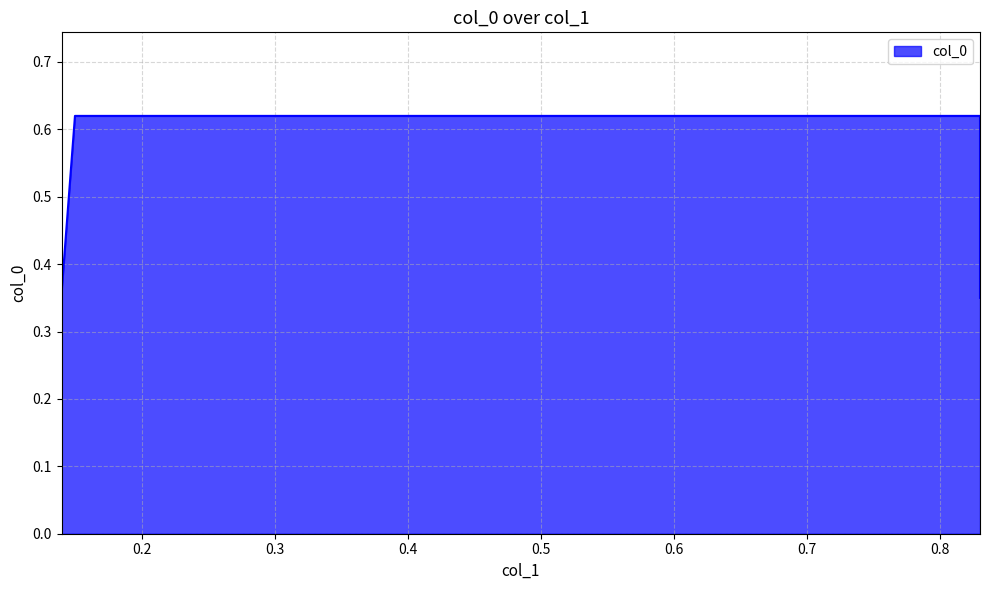

True or false: there are more than 2 points higher than both neighbors.

False